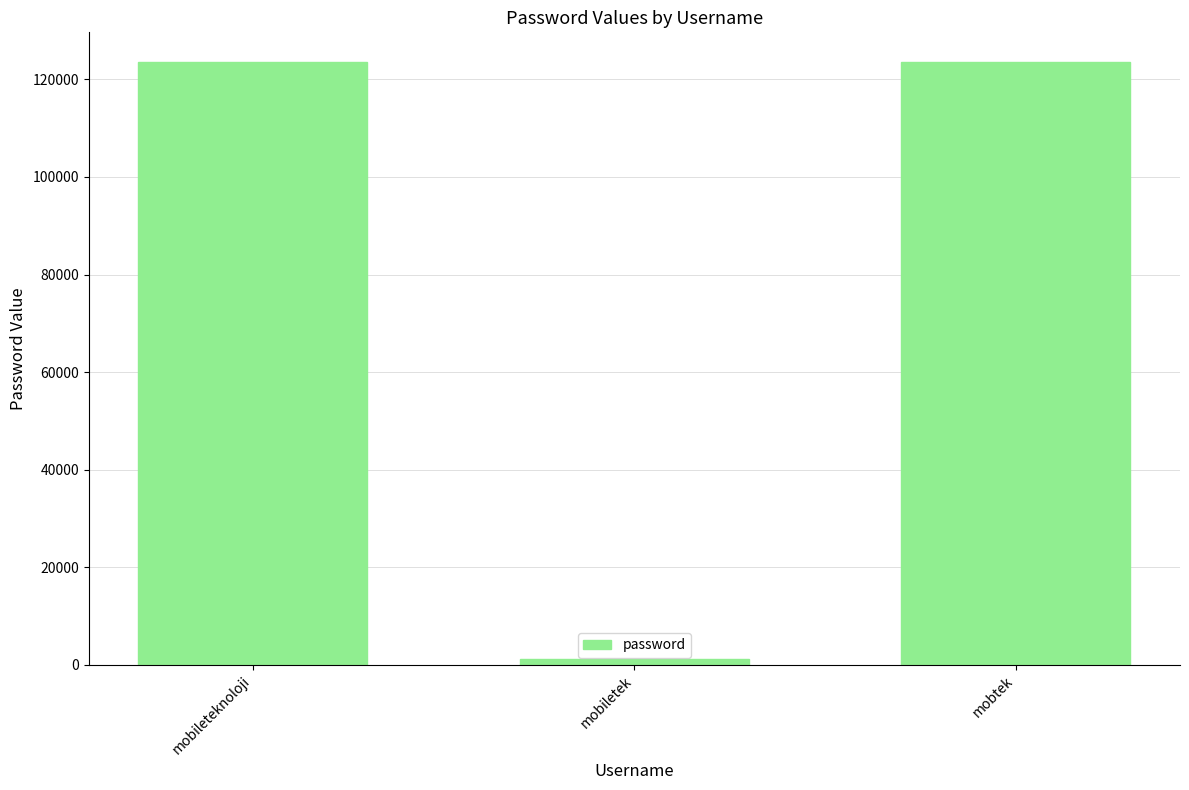

What is the average value?

82715